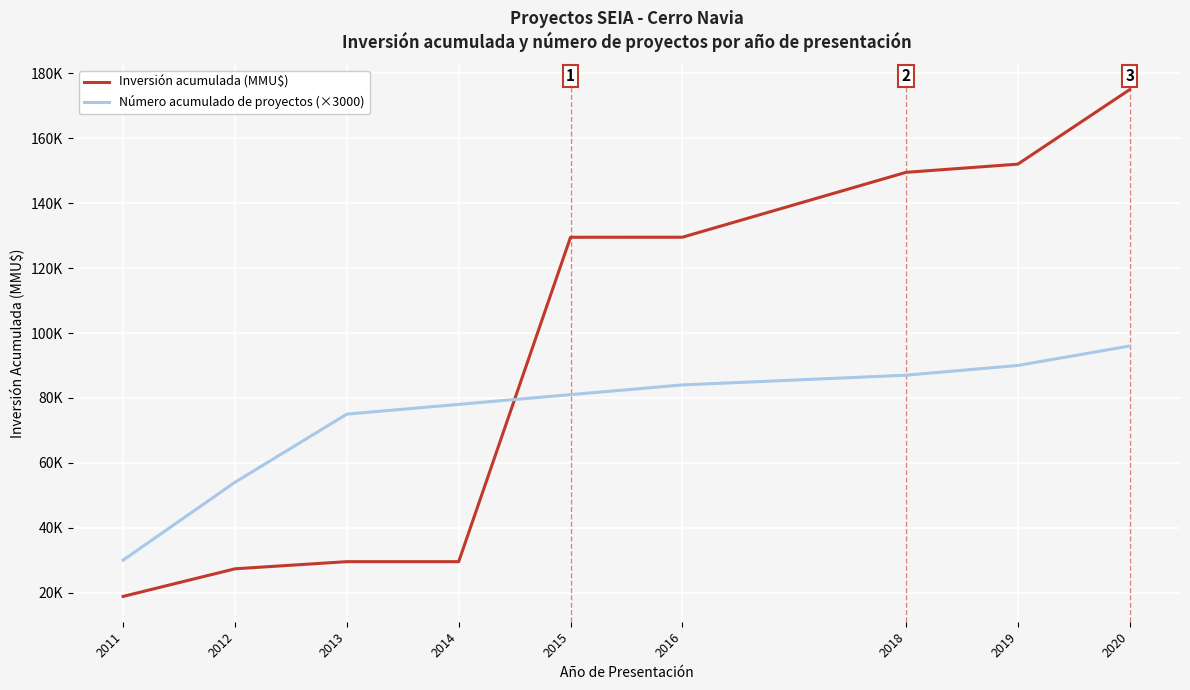

Rank the series at 2011 from highest to lowest value.

Número acumulado de proyectos (×3000), Inversión acumulada (MMU$)